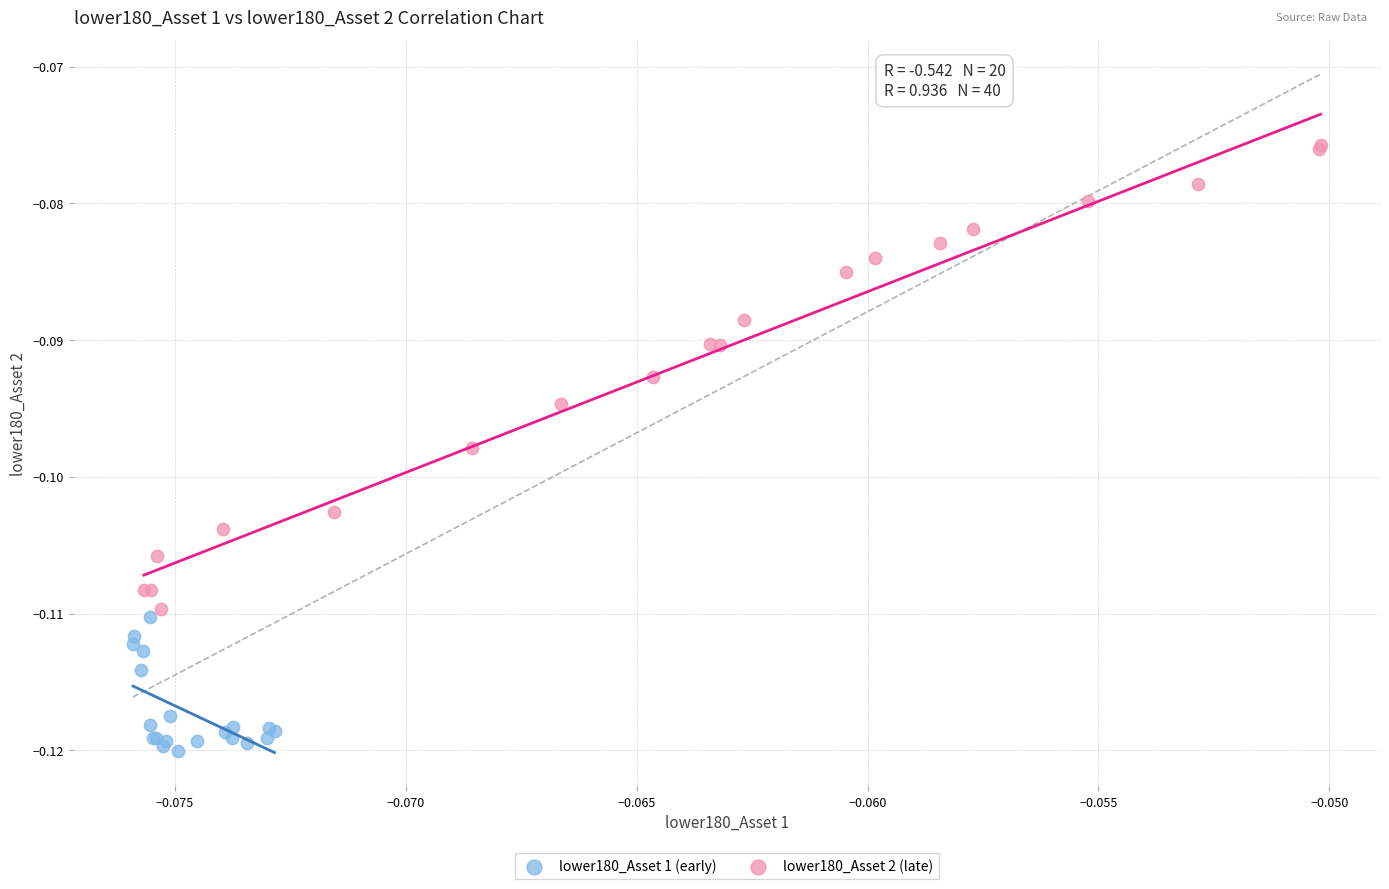

Which series has the widest spread of Y values?

lower180_Asset 2 (late)